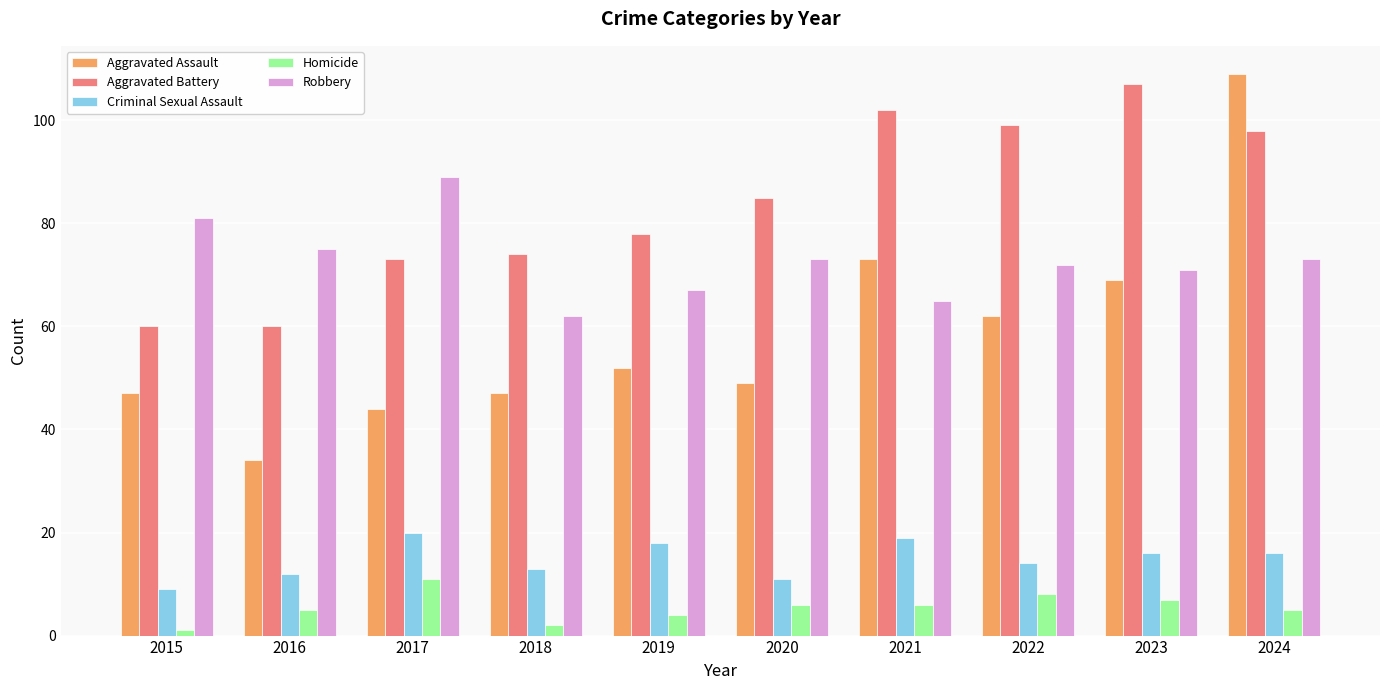

At which category is the sum across all series the highest?

2024